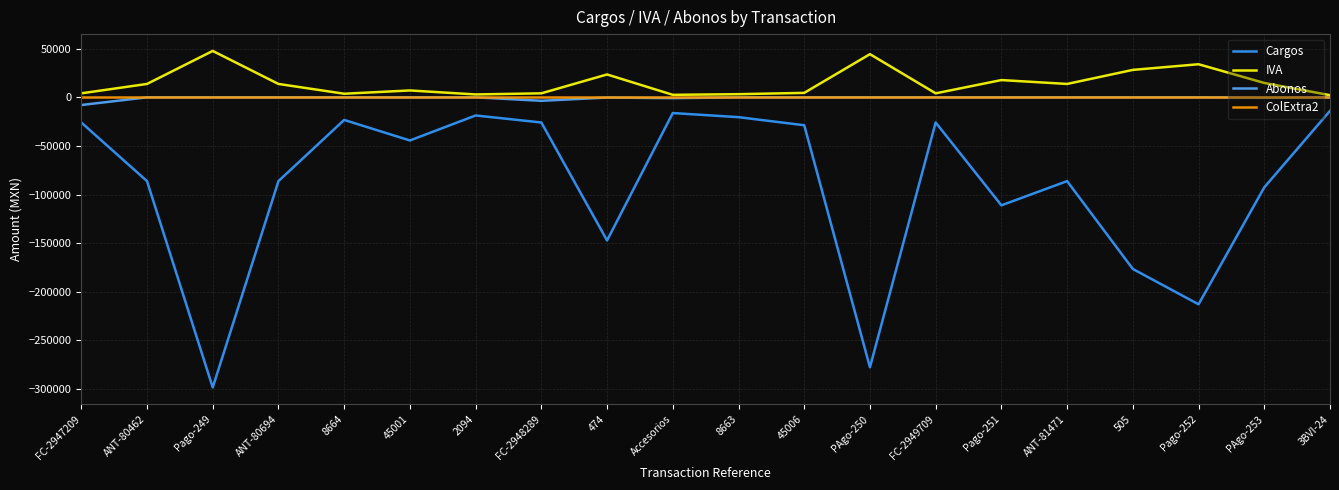

Is it true that Cargos equals -75661.3 at 45001?

False